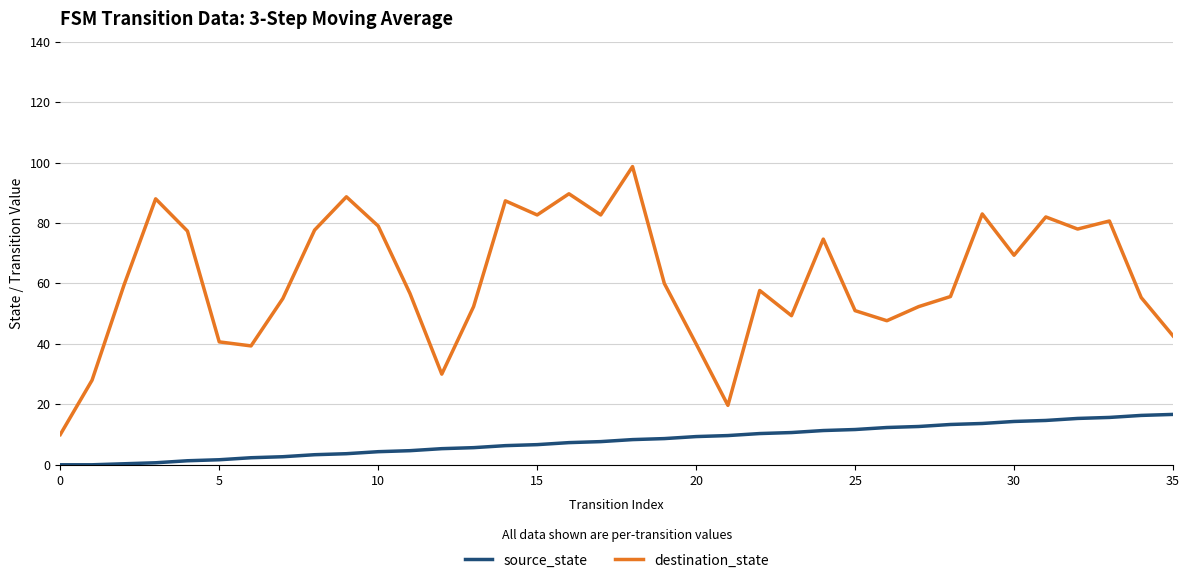

Does the chart display data point markers on the line(s)?

No